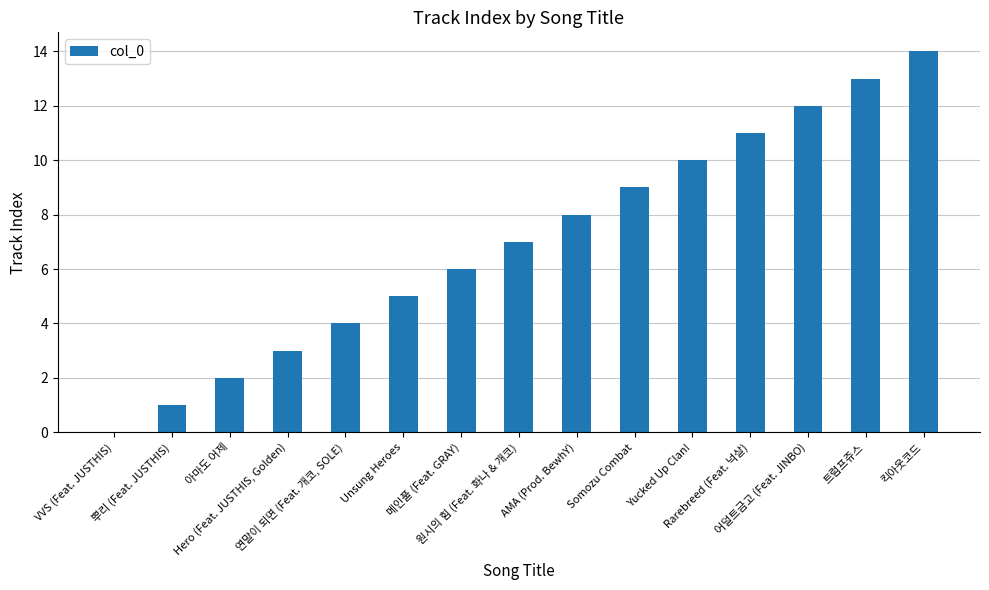

What is the sum of all values?

105